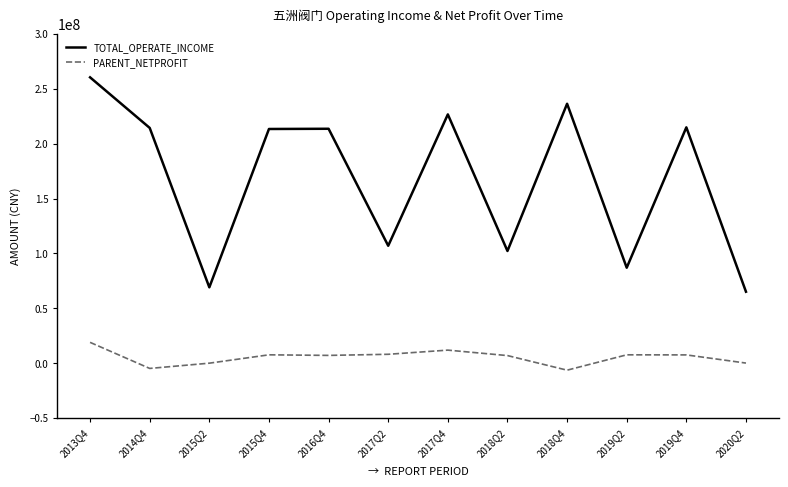

True or false: PARENT_NETPROFIT has more than 1 points higher than both neighbors.

True